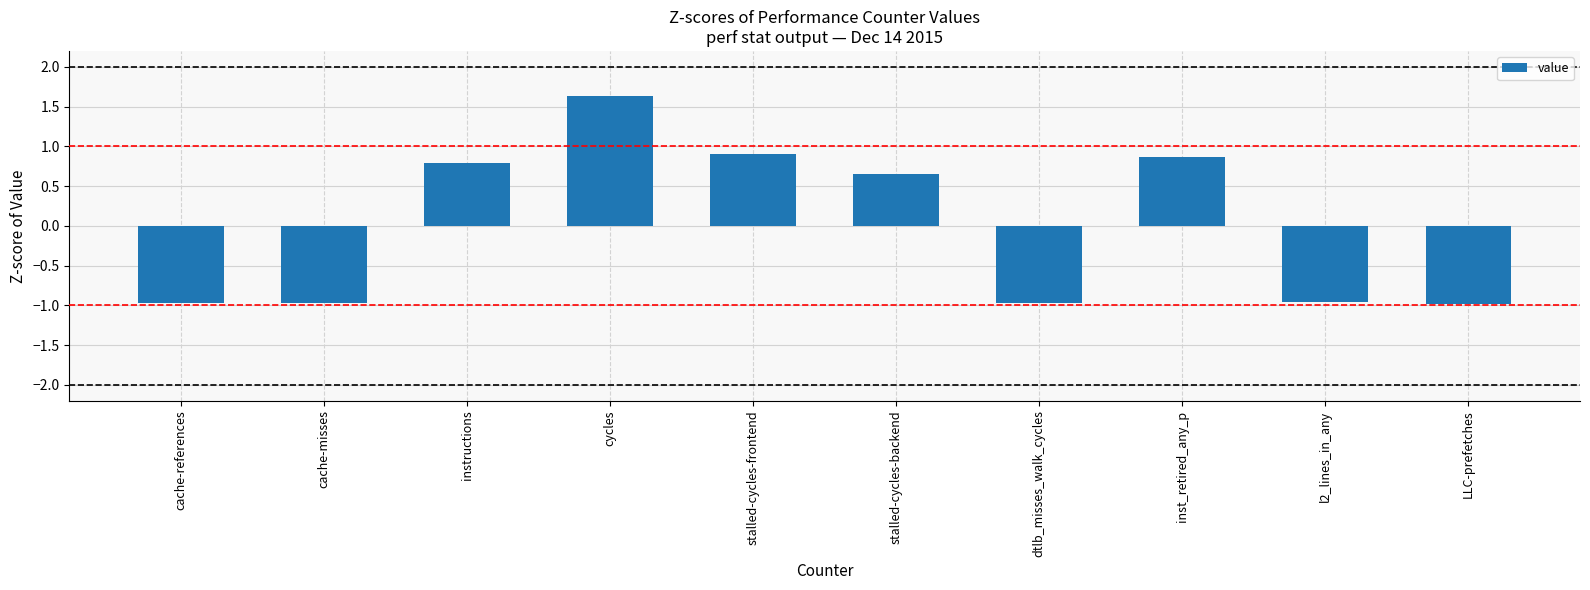

How many values are below zero?

5